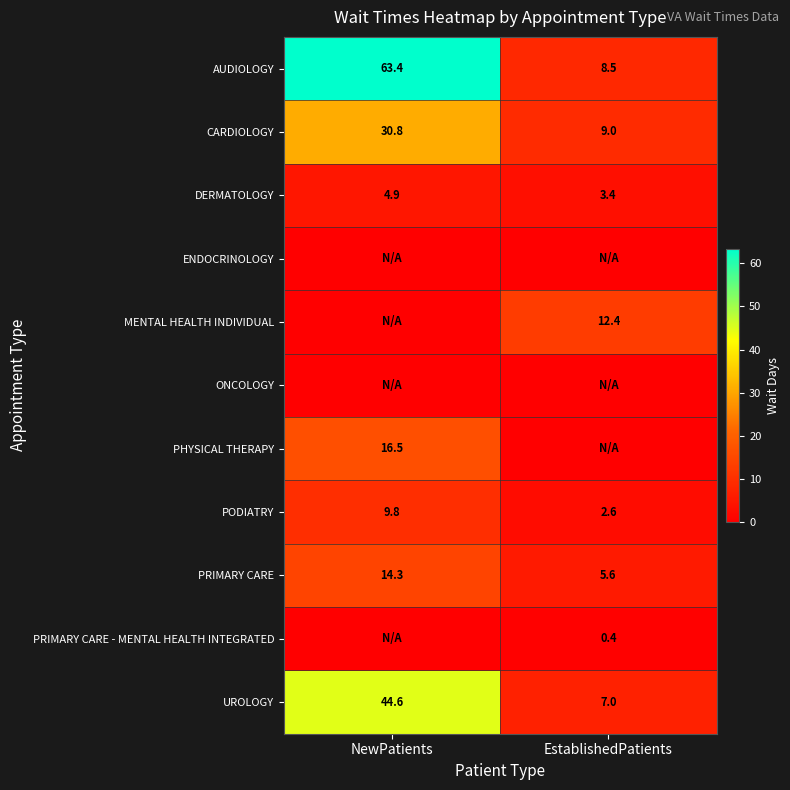

Which label corresponds to the smallest value in the chart?

NewPatients